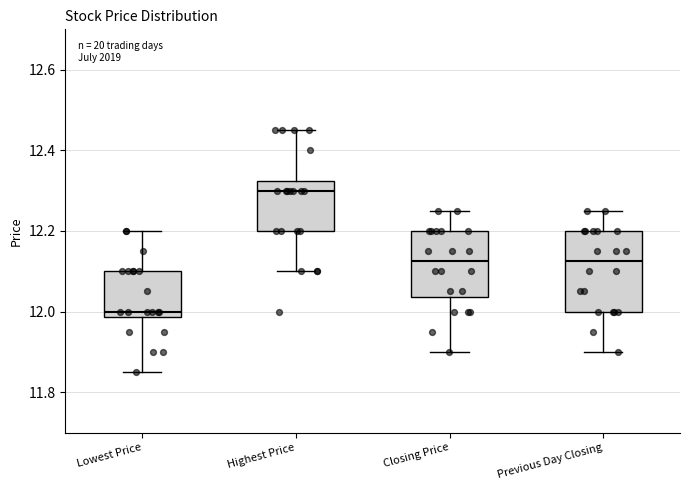

Which box's median line is the highest?

Highest Price